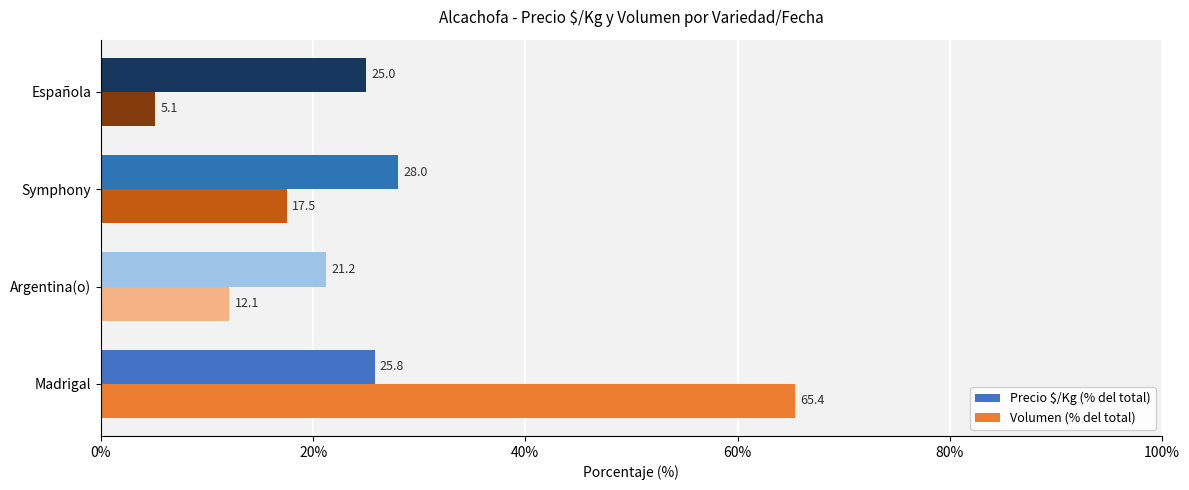

What is the highest value of the Volumen (% del total) series?

65.4